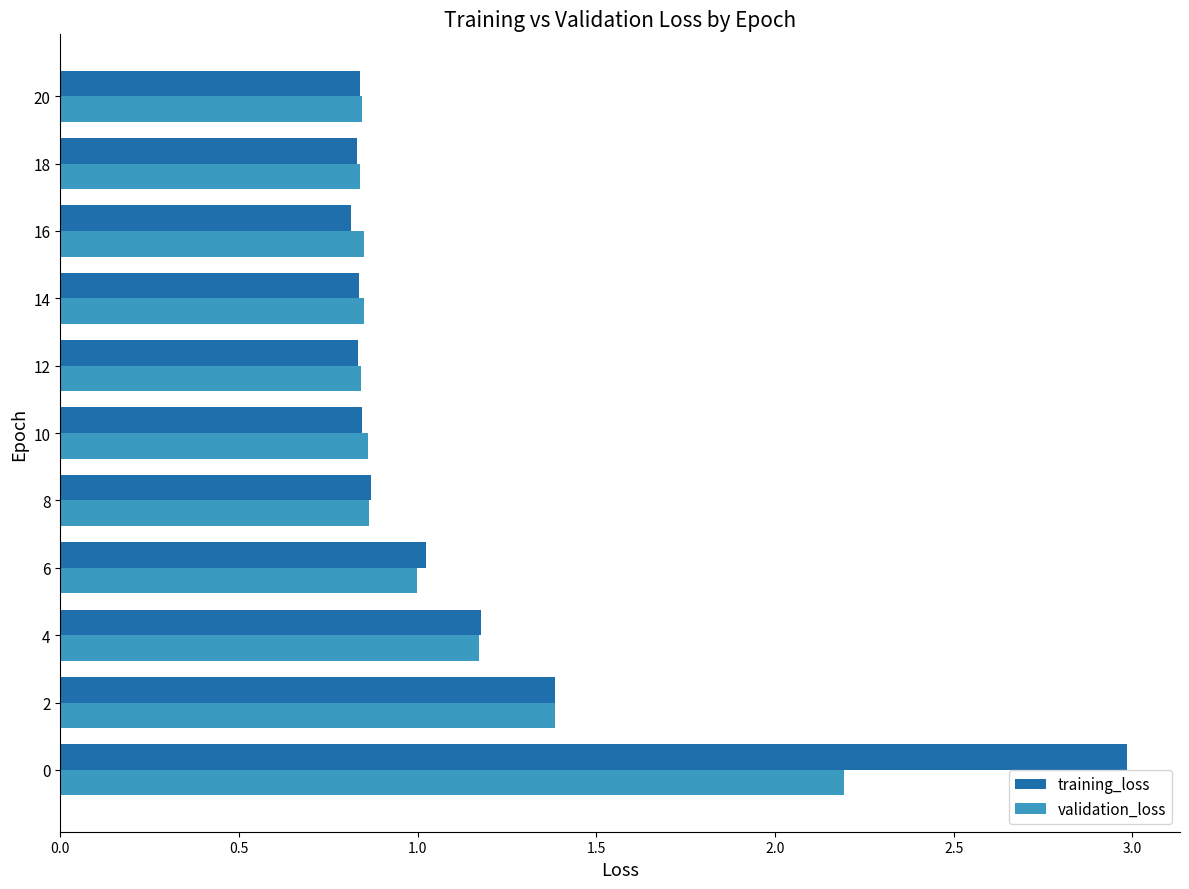

What is the maximum value for training_loss?

3.0